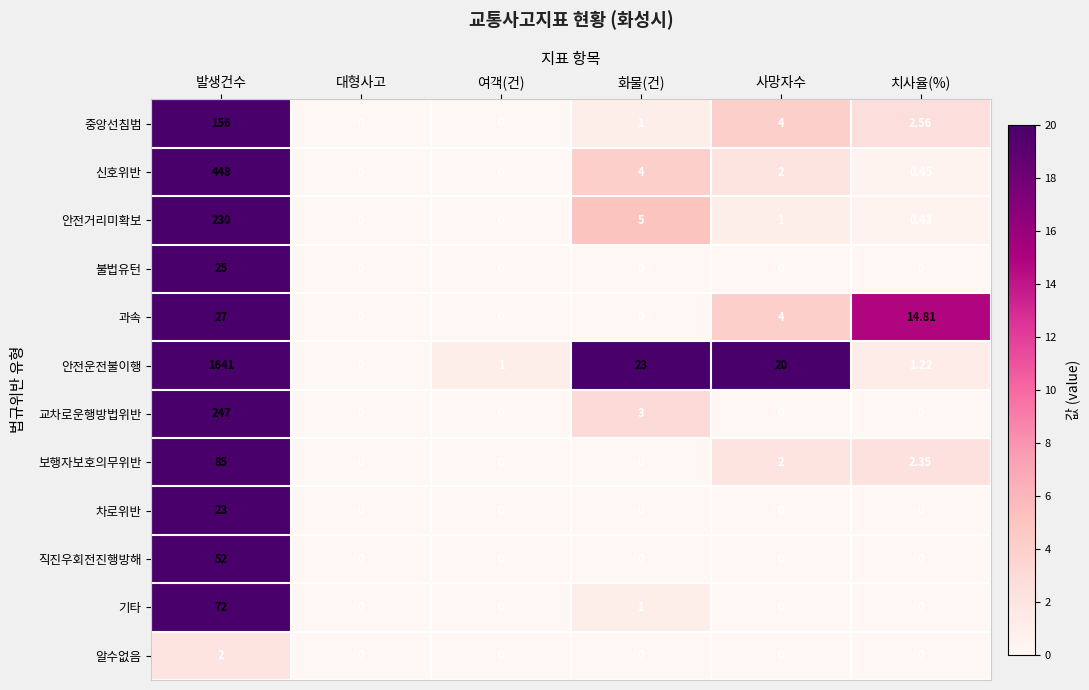

At 발생건수, list the series in order from largest to smallest.

안전운전불이행, 신호위반, 교차로운행방법위반, 안전거리미확보, 중앙선침범, 보행자보호의무위반, 기타, 직진우회전진행방해, 과속, 불법유턴, 차로위반, 알수없음